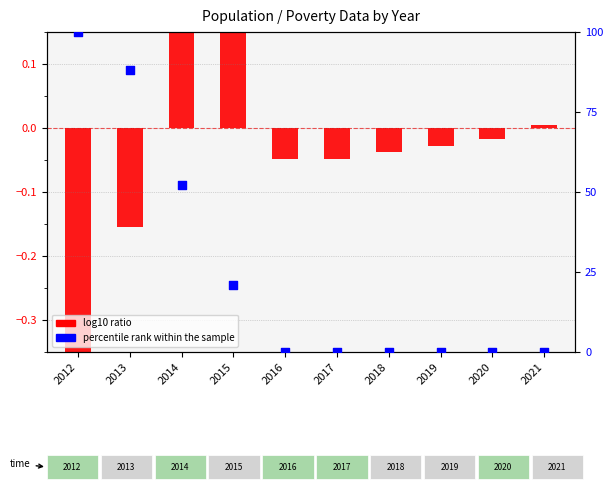

What are all the series names shown in the legend?

log10 ratio, percentile rank within the sample